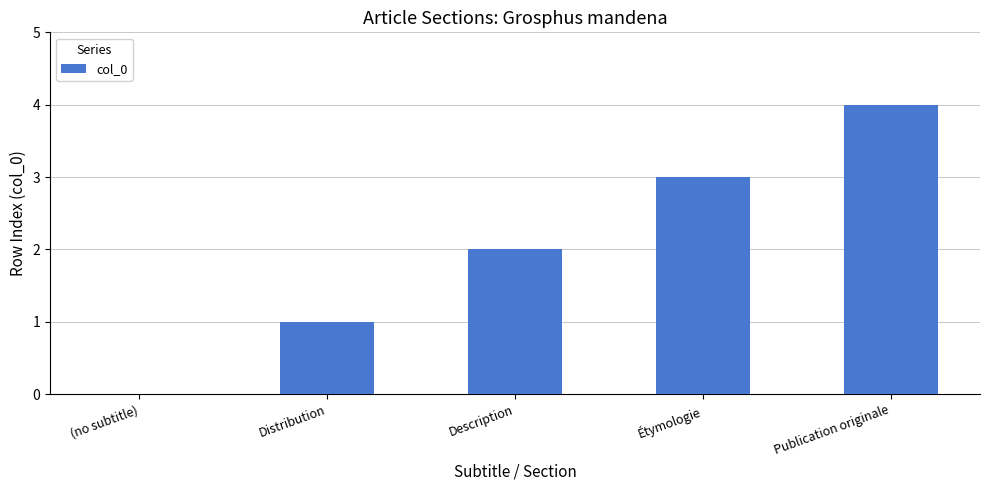

Reading left to right, extract all data points from this chart.

(no subtitle)=0	Distribution=1	Description=2	Étymologie=3	Publication originale=4